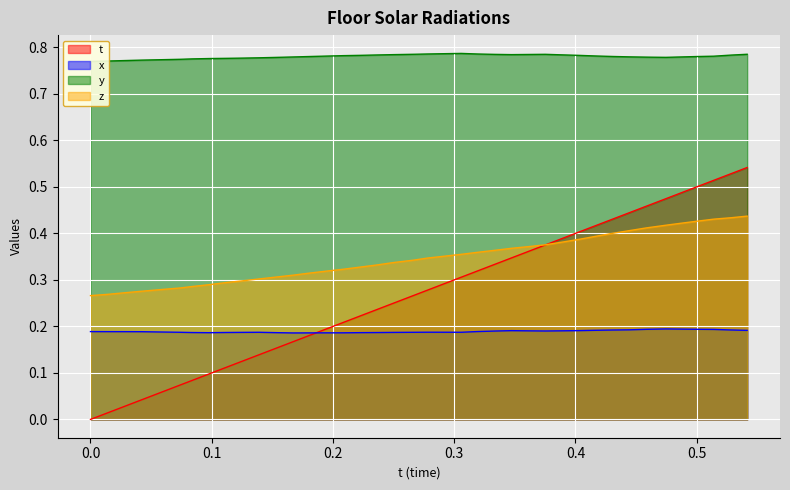

Which series ends up on top after the final intersection of t and z?

t